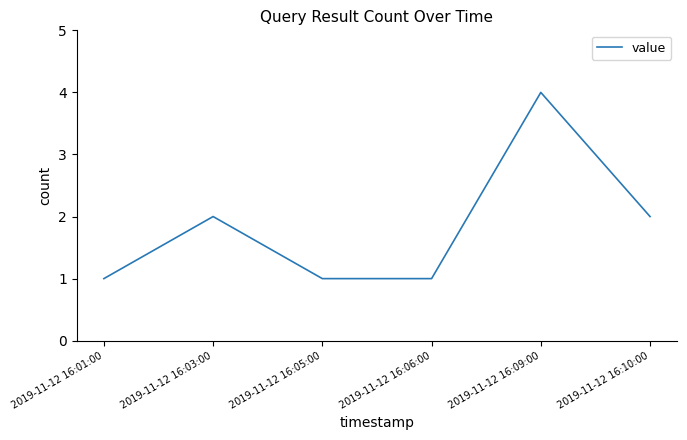

How many distinct data groups are displayed?

1